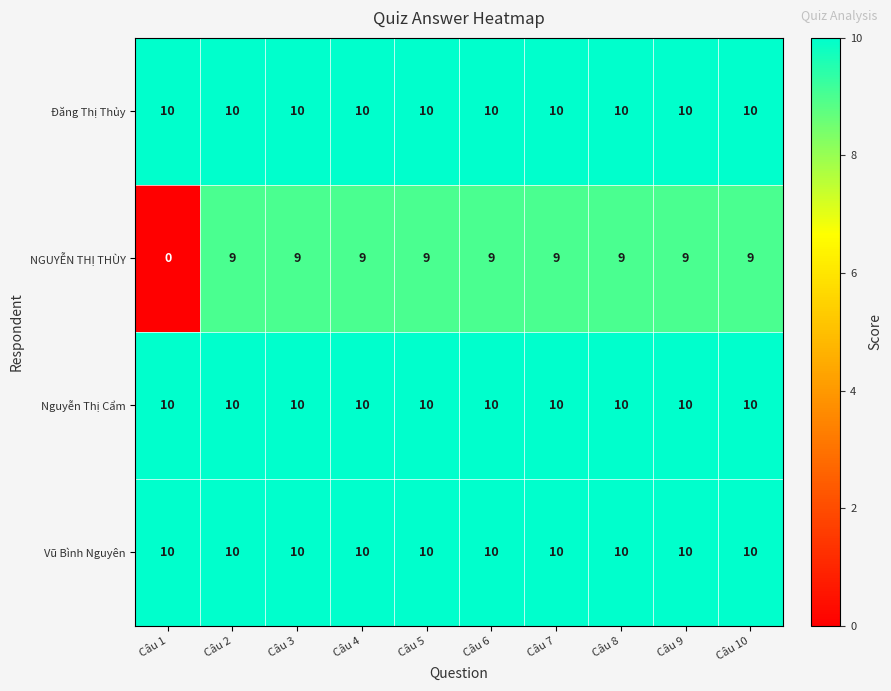

Which label corresponds to the smallest value in the chart?

Câu 1